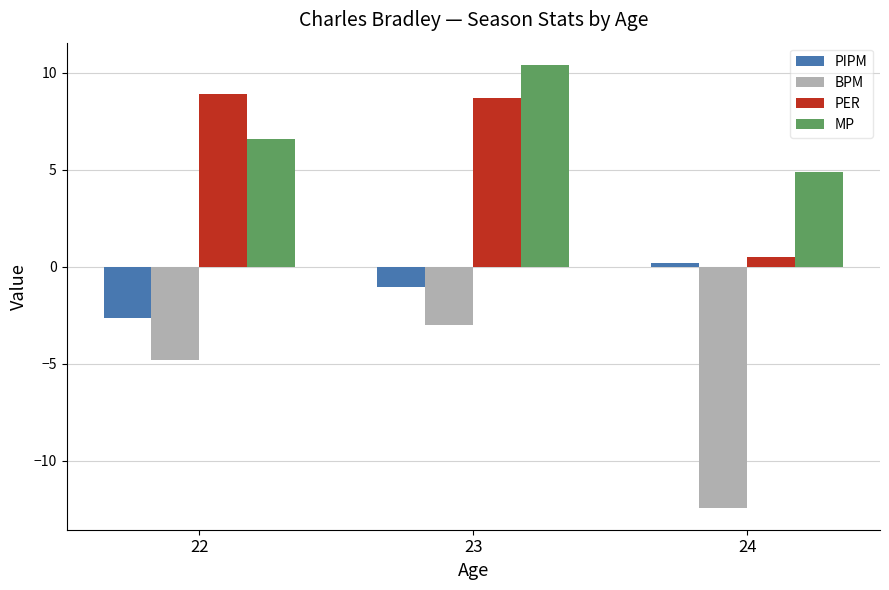

How many values in the MP series are below 6?

1